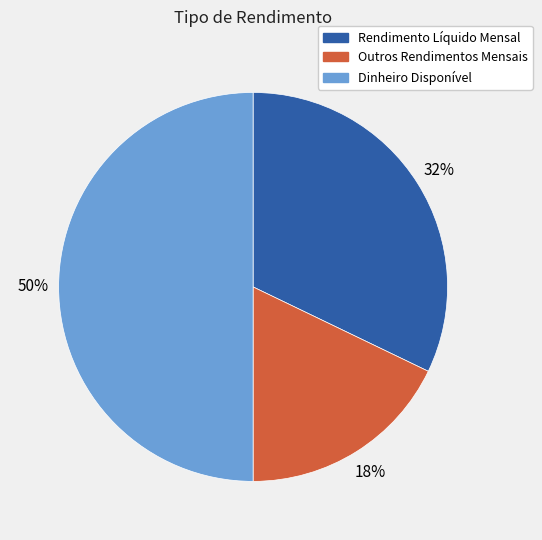

Combined, do Rendimento Líquido Mensal and Dinheiro Disponível account for over 50%?

Yes